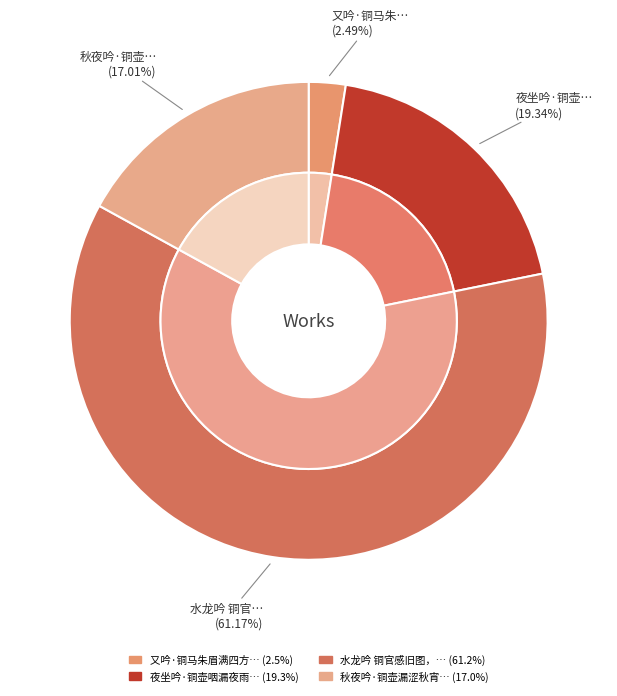

The 秋夜吟·铜壶漏涩秋宵永 slice represents 17% of the pie. True or false?

True